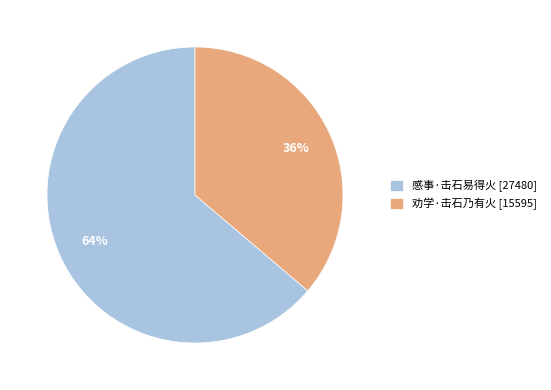

The 劝学·击石乃有火 slice represents 36% of the pie. True or false?

True